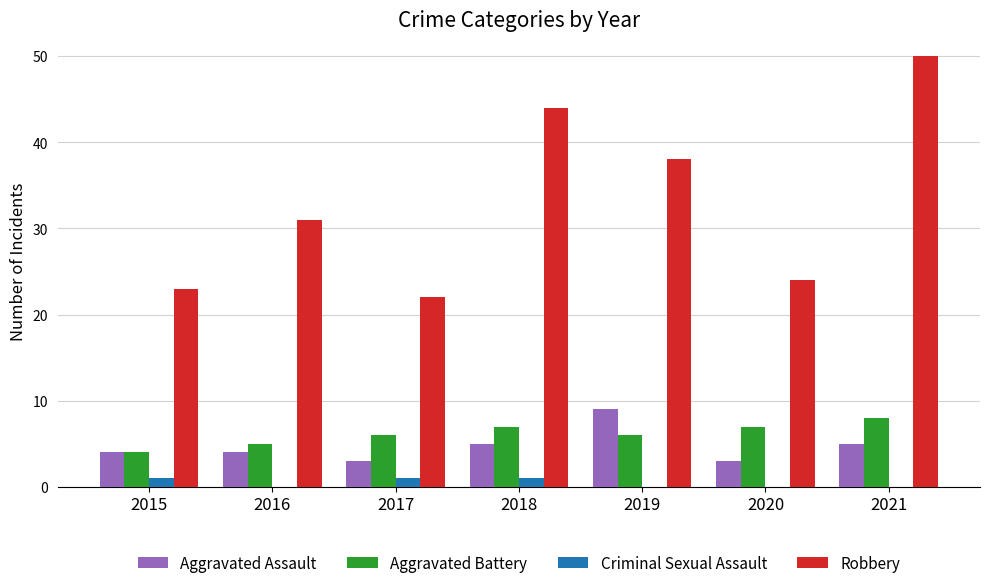

What is the sum of the Robbery values at 2020 and 2018?

68